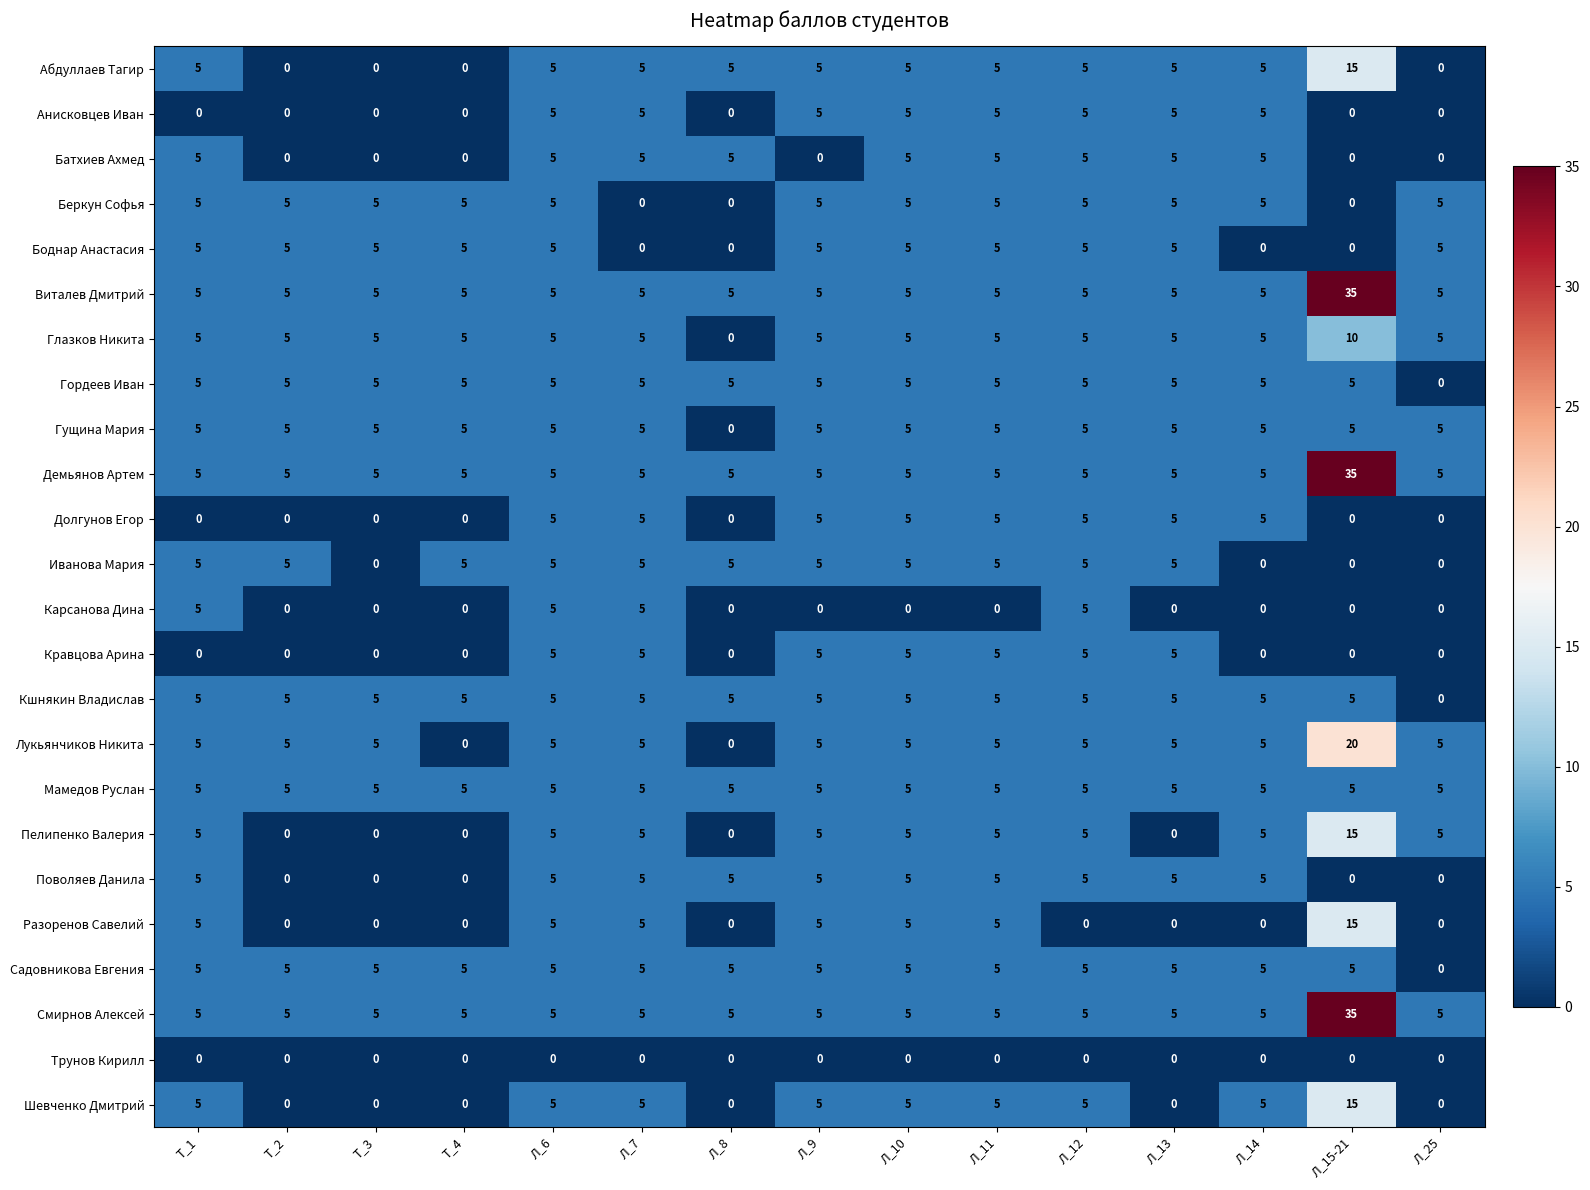

Is it true that Шевченко Дмитрий equals -5 at Т_3?

False